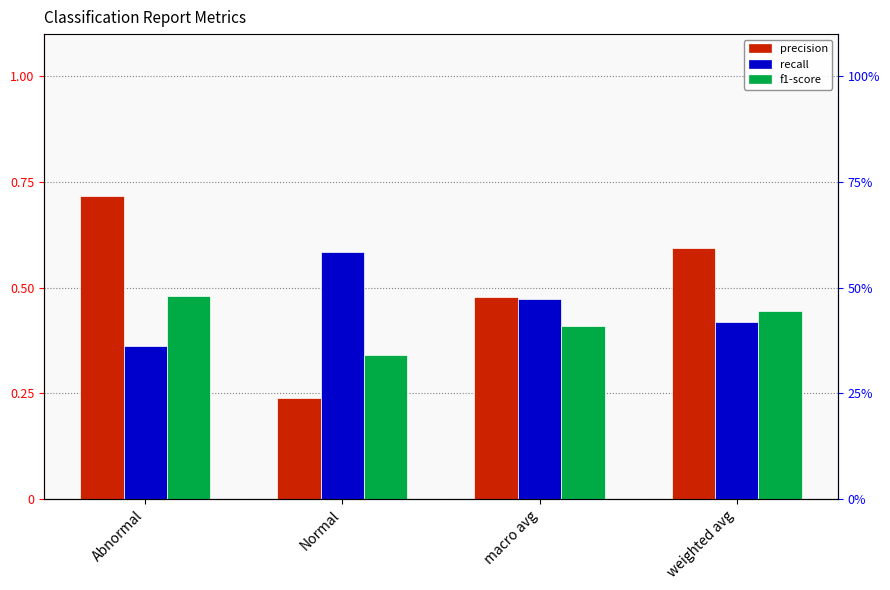

Reading left to right, extract all data points from this chart.

precision: 0.7	0.2	0.5	0.6
recall: 0.4	0.6	0.5	0.4
f1-score: 0.5	0.3	0.4	0.4